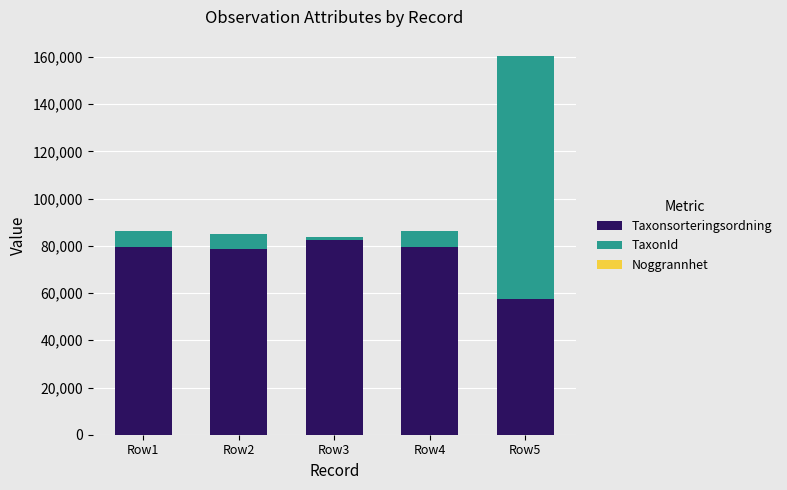

The value of Taxonsorteringsordning at Row4 is 40313. True or false?

False